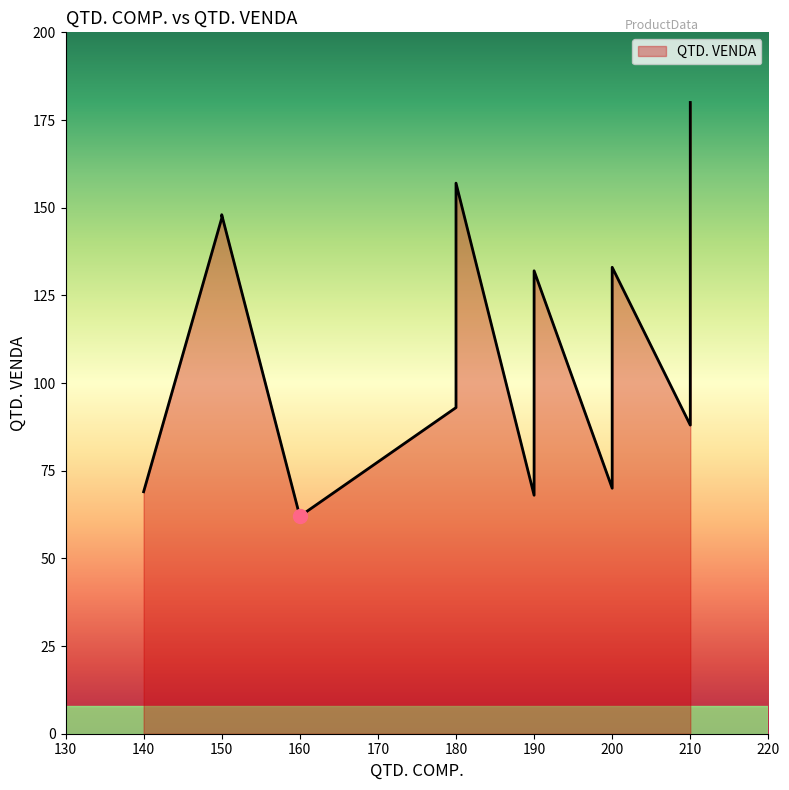

The value at #007 is 148. True or false?

True